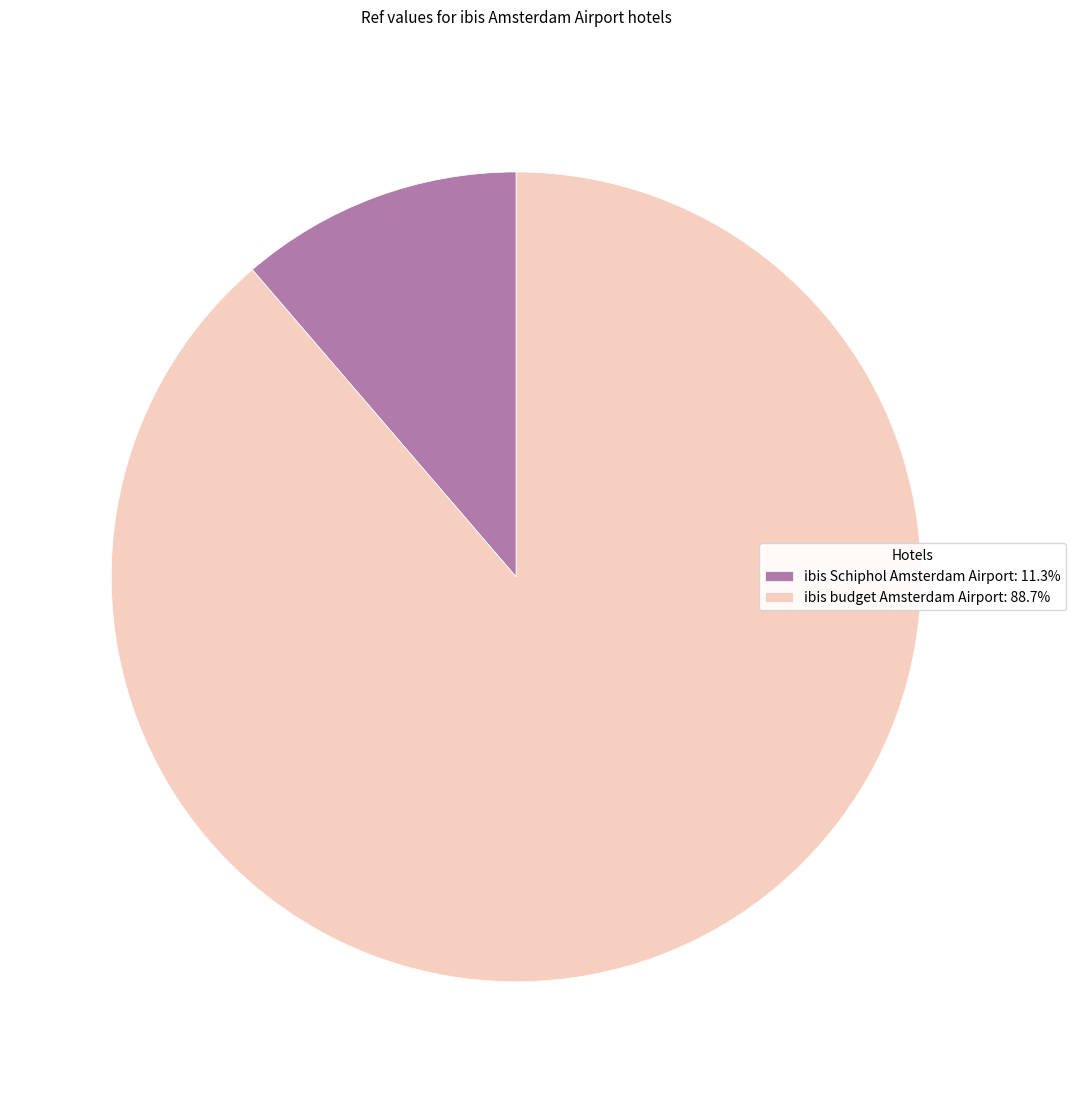

The ibis budget Amsterdam Airport slice represents 89% of the pie. True or false?

True